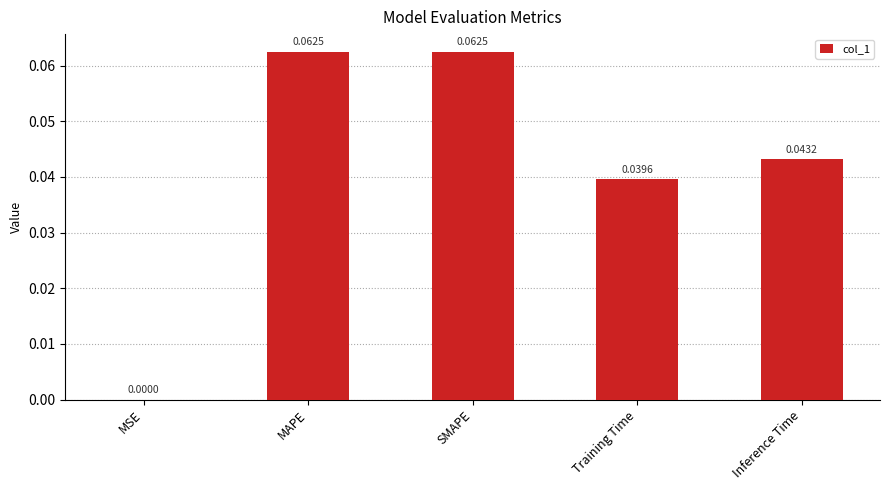

Are the bars grouped side by side (vs. stacked)?

No